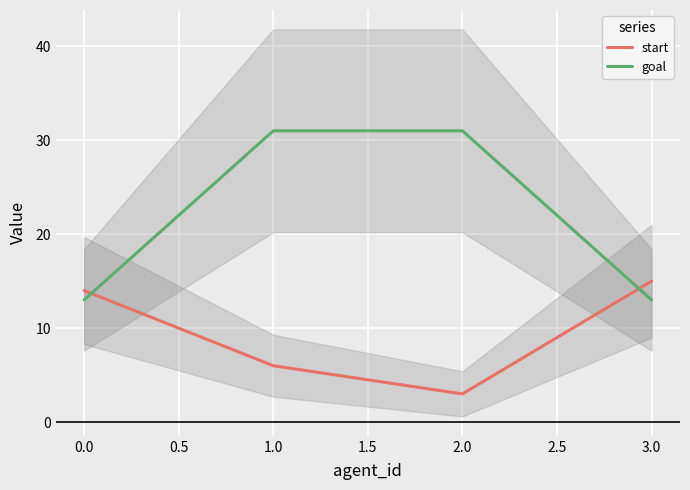

The start series shows 3 at 2.0. True or false?

True